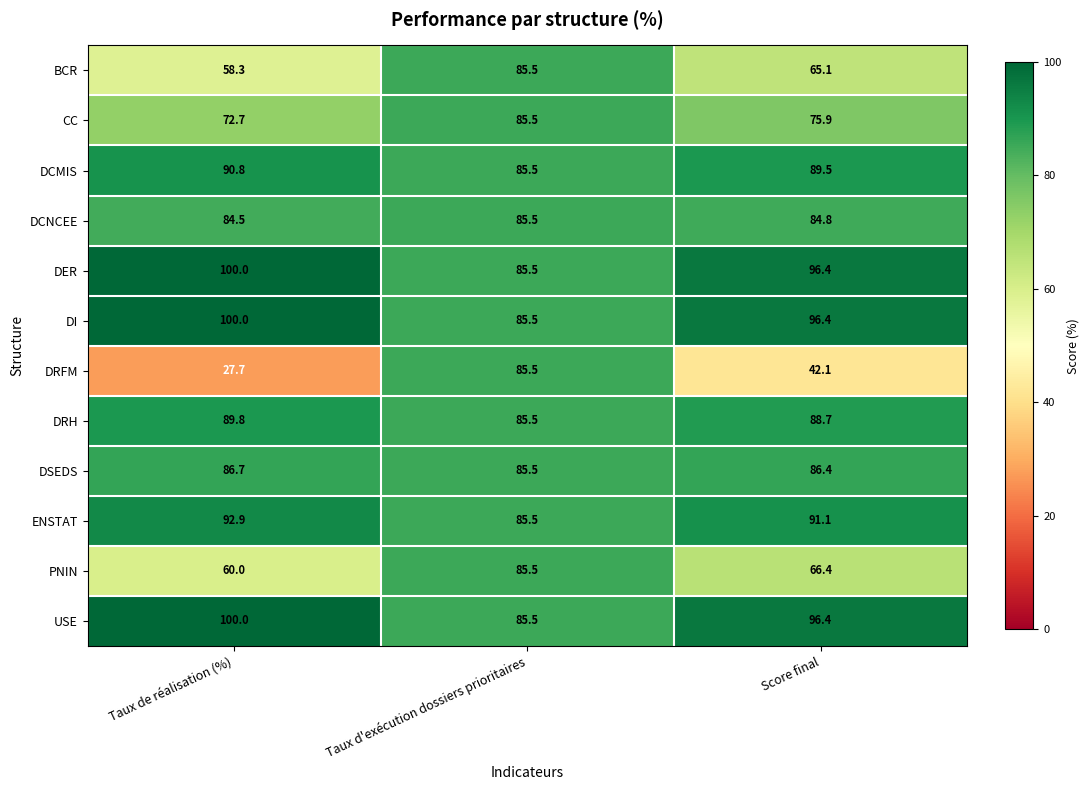

The value of DER at Taux d'exécution dossiers prioritaires is 85.5. True or false?

True